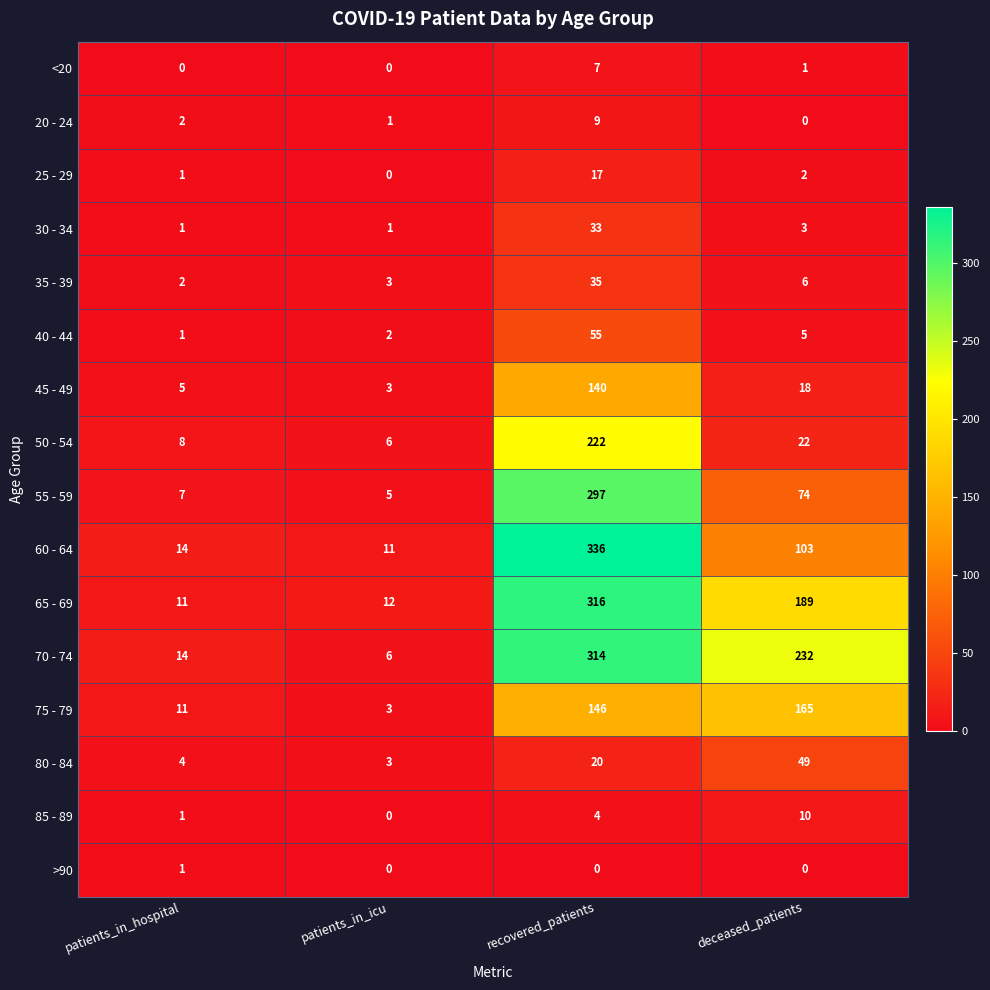

What is the total value across all series at patients_in_icu?

56